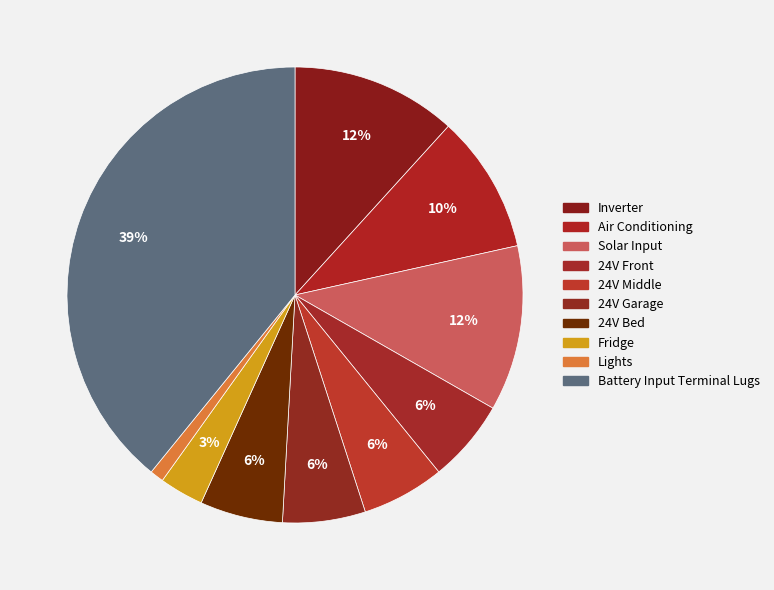

Count the number of slices in the pie.

10